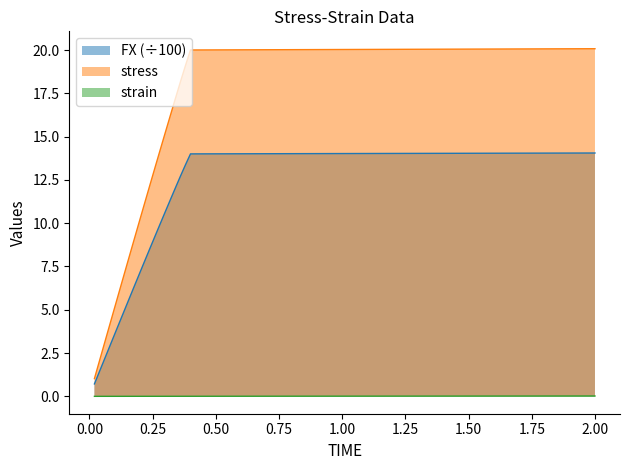

The FX series shows 8.6 at 0.24. True or false?

True